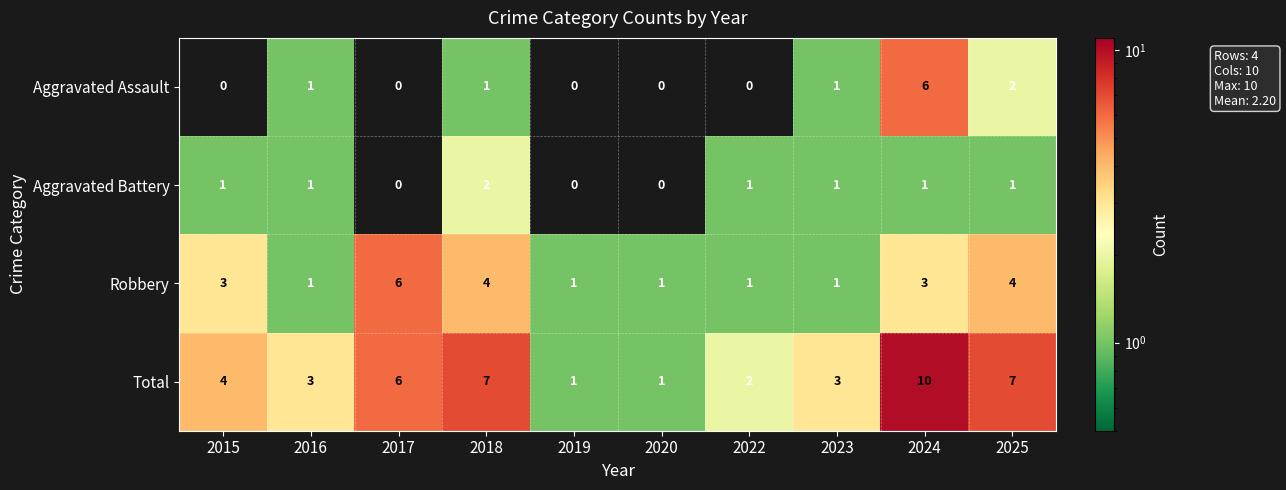

The value of Robbery at 2018 is 4. True or false?

True